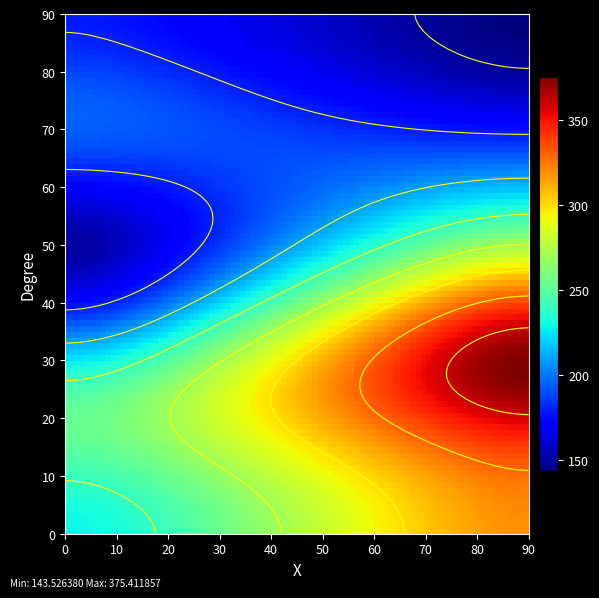

Which has a higher value, 0 or 1?

1